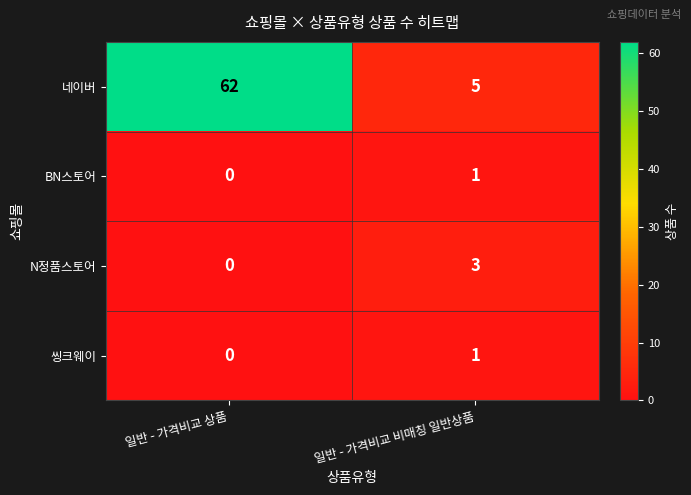

Between 일반 - 가격비교 상품 and 일반 - 가격비교 비매칭 일반상품, which series saw the biggest shift?

네이버